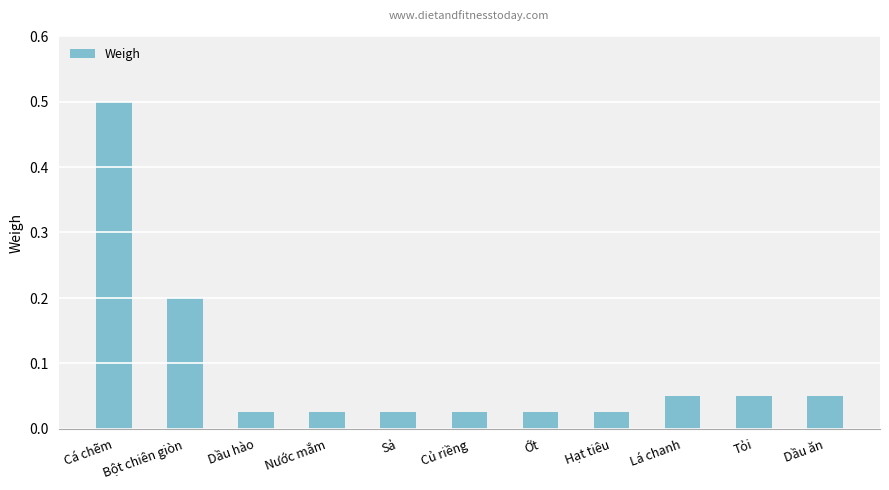

What is the difference between the maximum and minimum values?

0.5